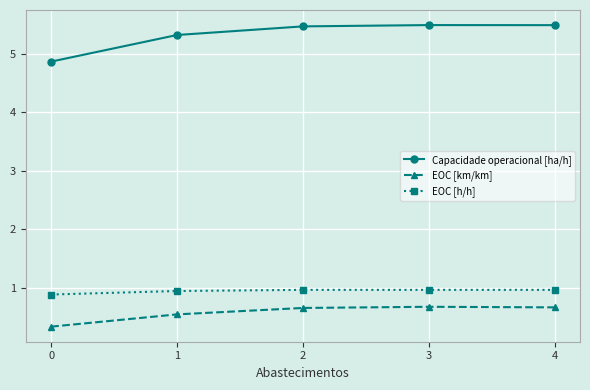

Which series has the largest range (max minus min)?

Capacidade operacional [ha/h]